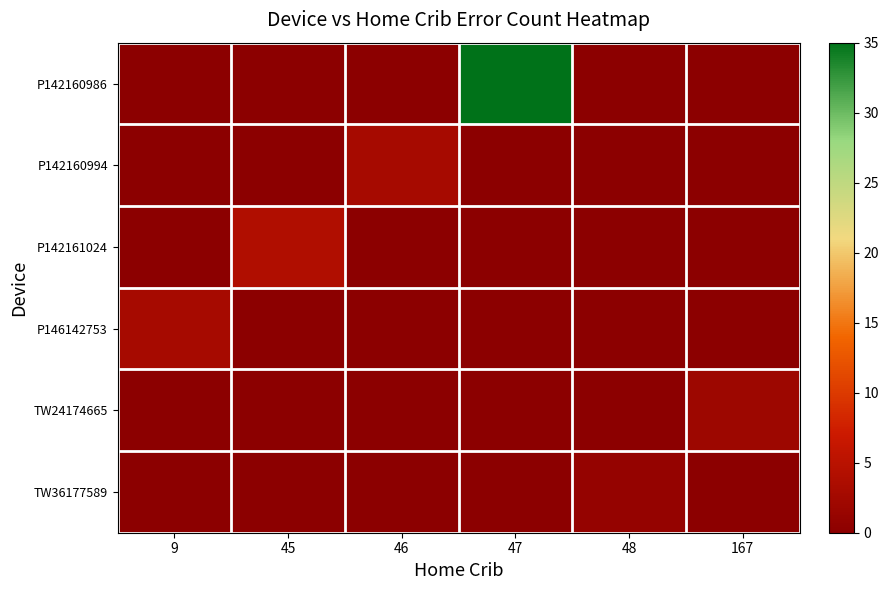

Which series has the largest range (max minus min)?

P142160986